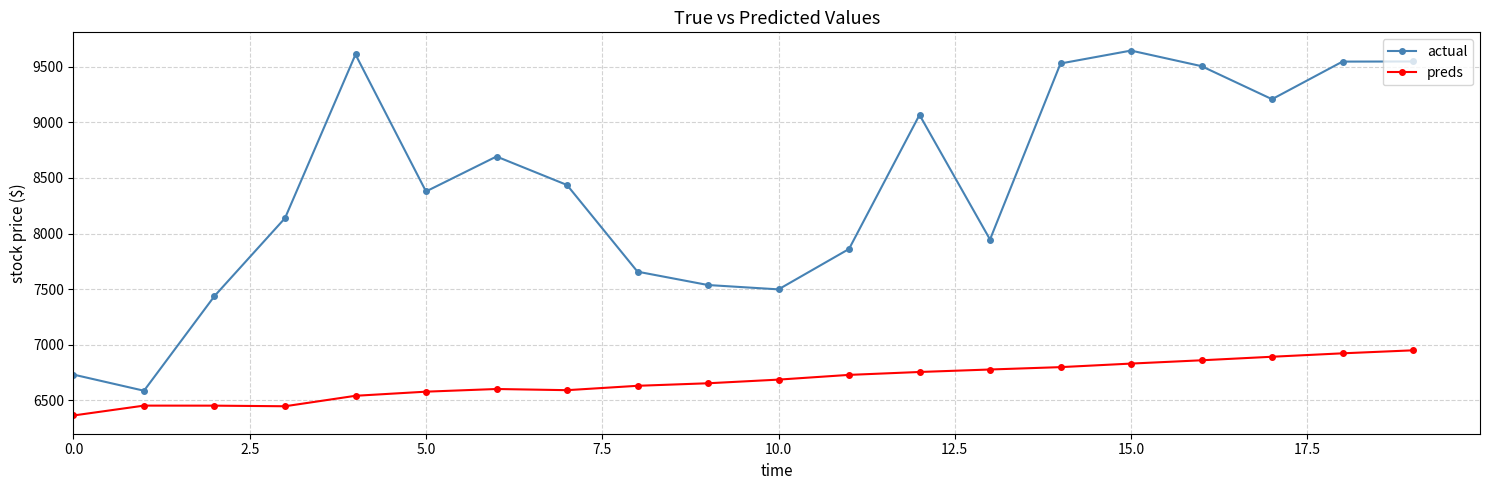

What is the minimum value shown in the chart?

6364.6